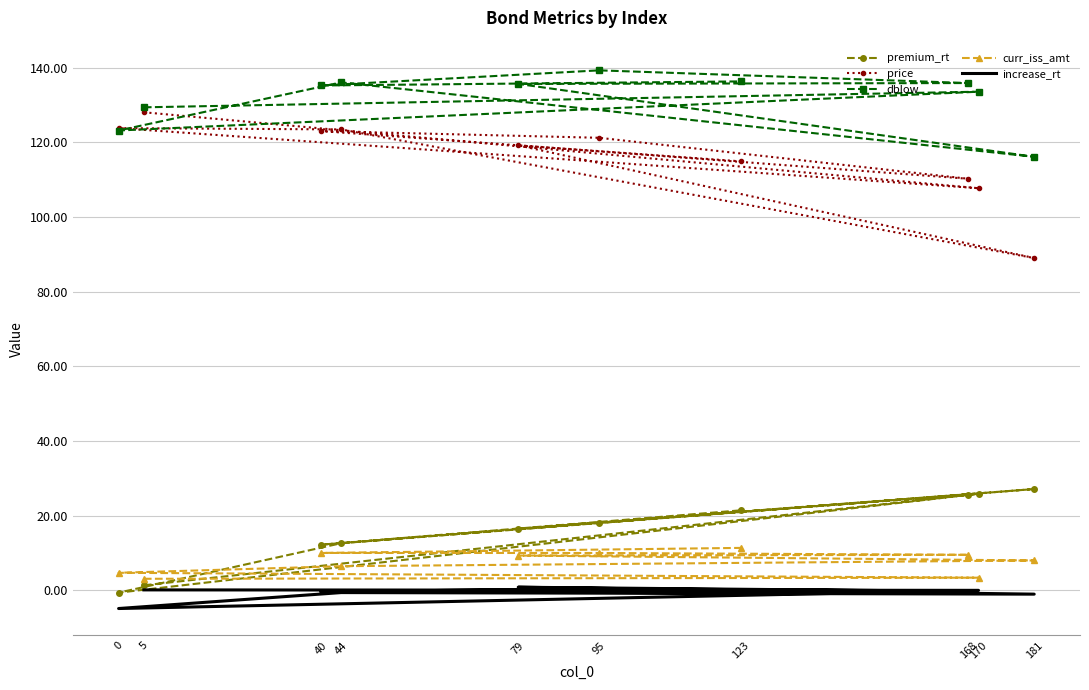

Reading left to right, what are all the values shown in this chart?

premium_rt: 5=1.3	170=25.9	0=-0.6	44=12.6	181=27.1	79=16.5	168=25.6	95=18.1	40=12.2	123=21.4
price: 5=128.0	170=107.7	0=123.8	44=123.4	181=89.0	79=119.2	168=110.2	95=121.2	40=123.0	123=114.9
dblow: 5=129.3	170=133.5	0=123.1	44=136.0	181=116.1	79=135.6	168=135.8	95=139.2	40=135.2	123=136.3
curr_iss_amt: 5=3.1	170=3.4	0=4.7	44=6.4	181=8.0	79=9.3	168=9.5	95=10.0	40=10.0	123=11.3
increase_rt: 5=0.1	170=-0.0	0=-4.9	44=-0.6	181=-1.0	79=0.8	168=-0.3	95=0.5	40=-0.4	123=-0.7